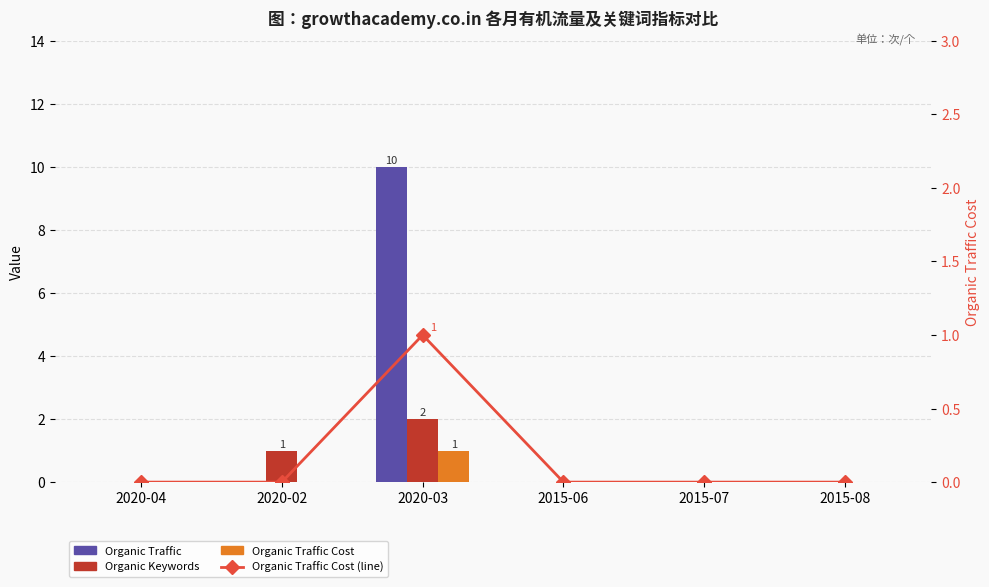

Which series changed the most between 2015-06 and 2015-07?

Organic Traffic